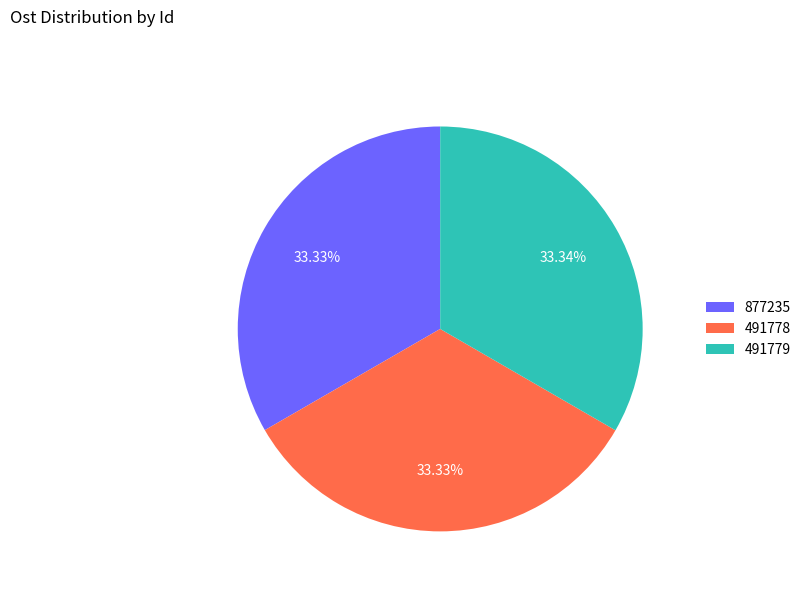

Count the number of slices in the pie.

3